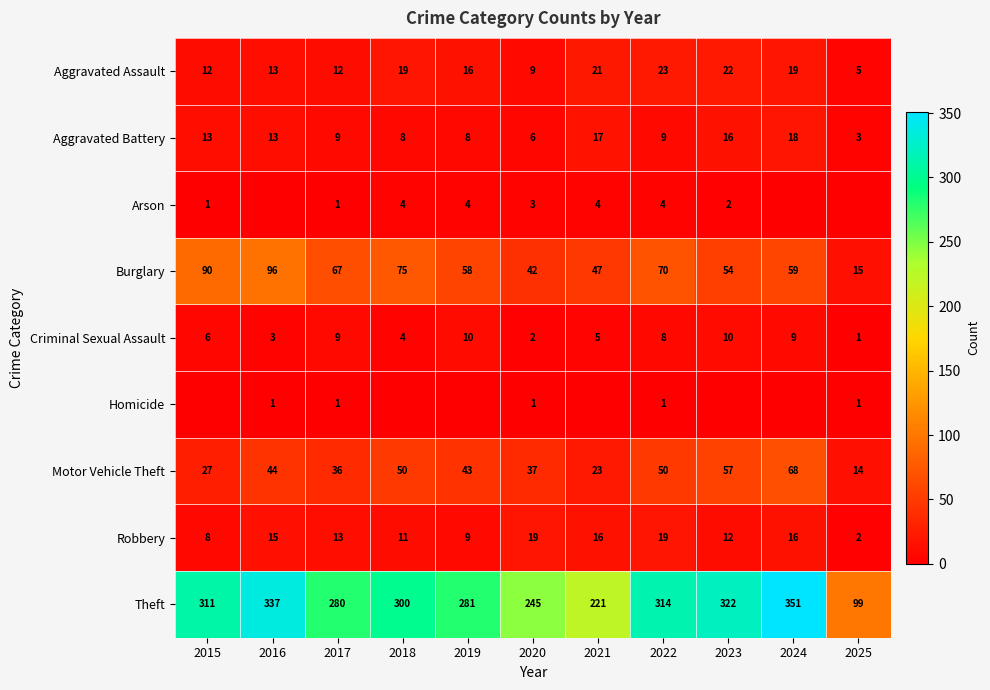

Where does the Aggravated Assault series first go above 16?

2018